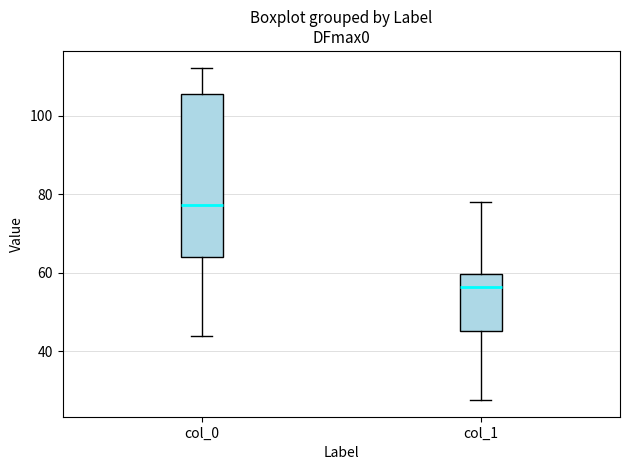

Reading left to right, transcribe this box plot: for each box, give where its median line is, the range the box spans, and where its two whiskers end, as read against the y-axis. The values are not printed on the chart, so give them approximately, as read against the axis.

col_0: median 78, box 64 to 106, whiskers 44 to 112
col_1: median 56, box 46 to 60, whiskers 28 to 78